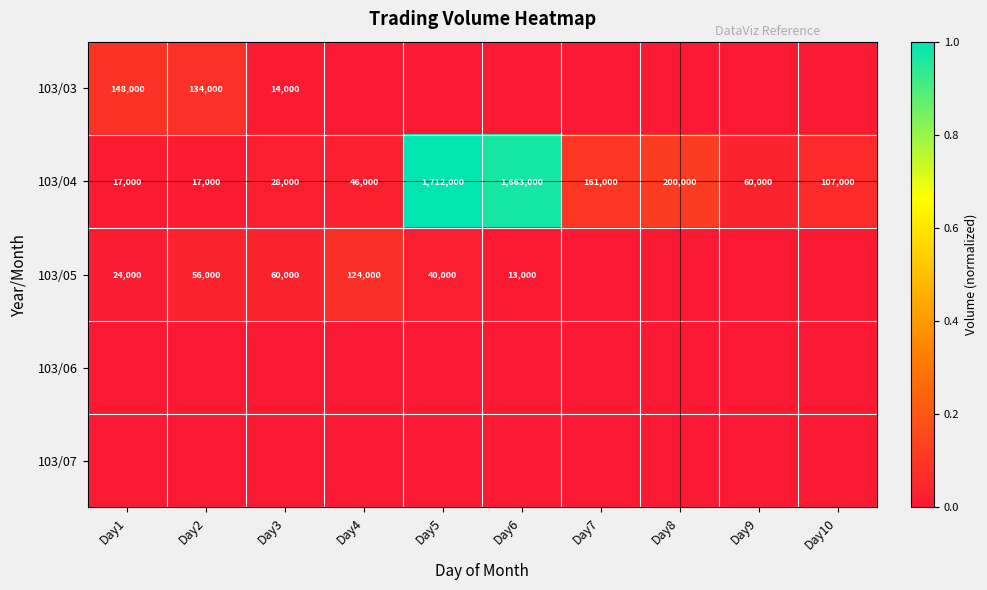

The 103/05 series shows 89527 at Day2. True or false?

False